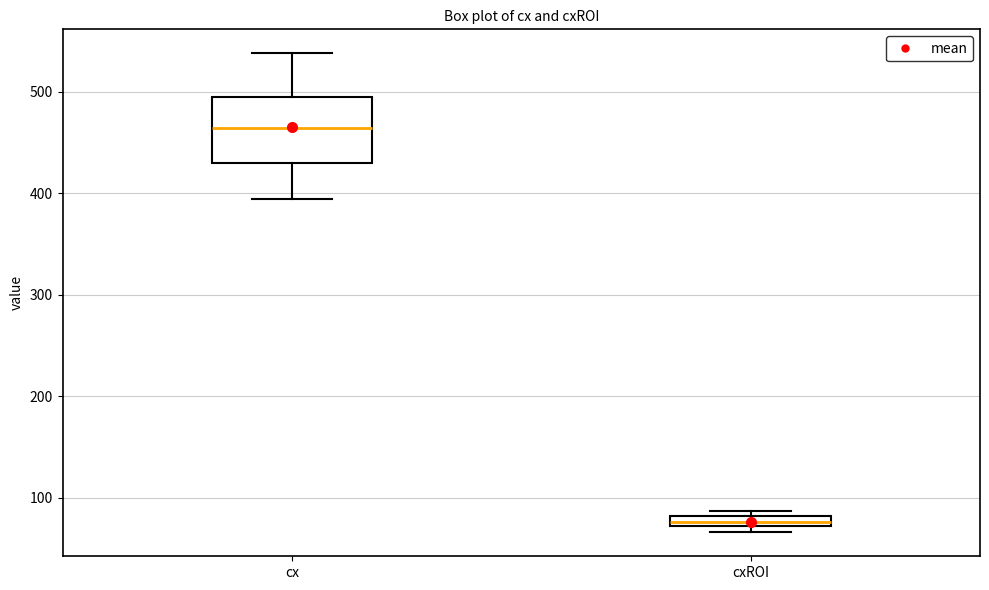

Which box is the tallest, from its lower edge to its upper edge?

cx